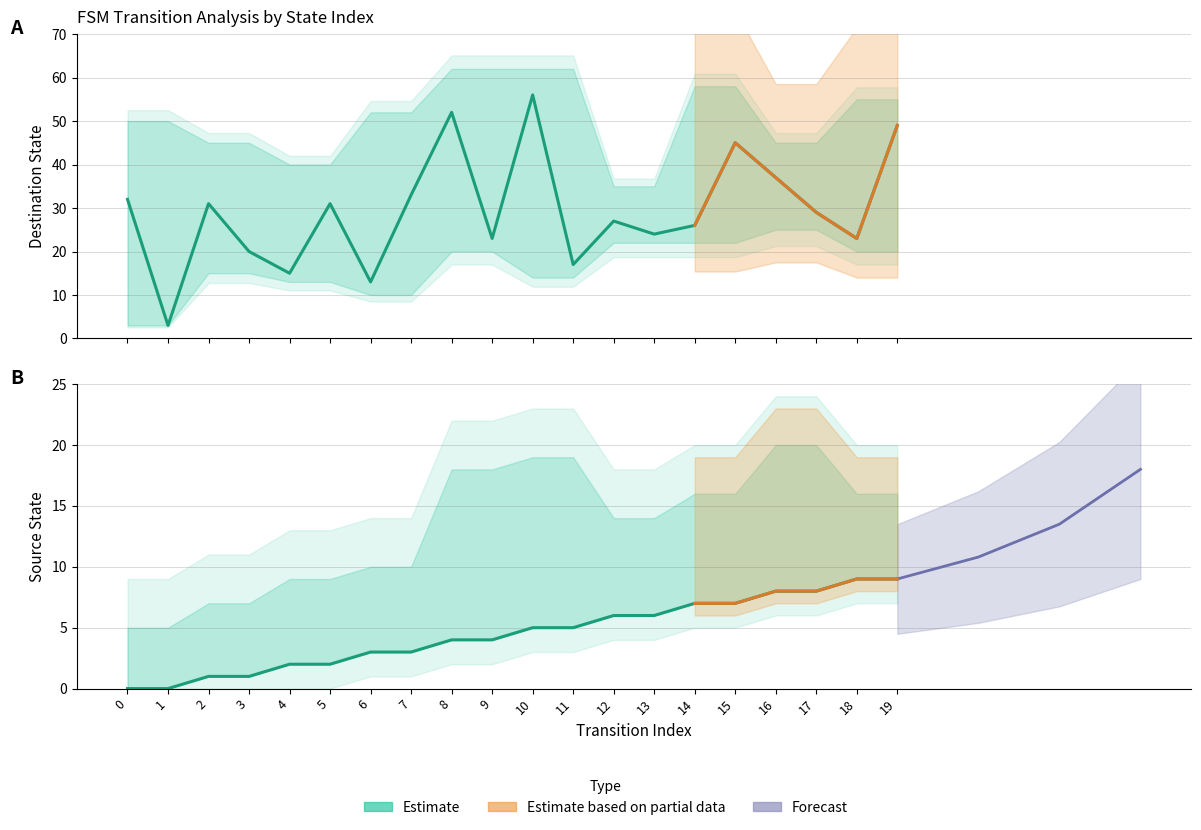

What value does the source_state series have at 15?

7